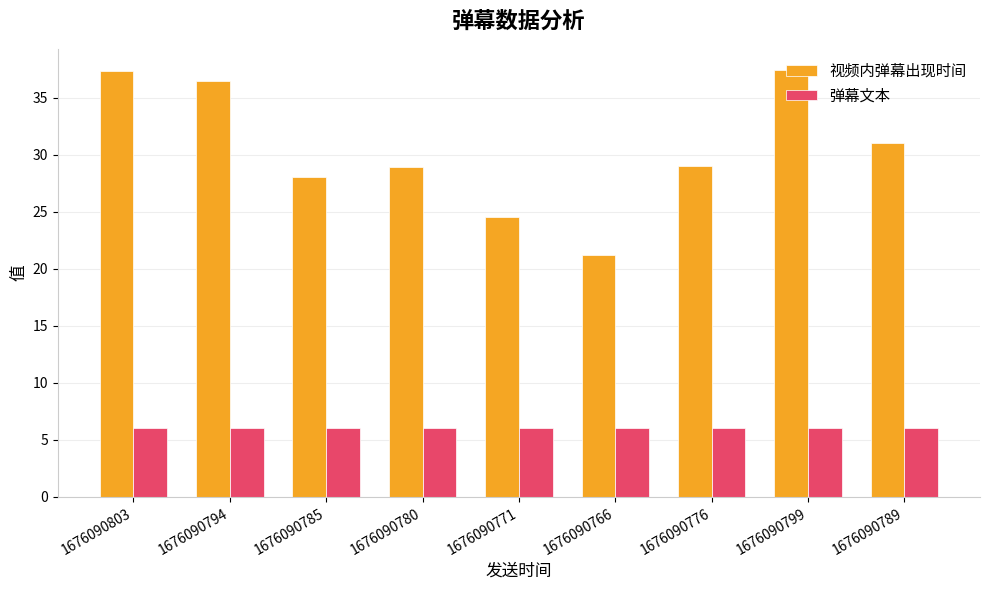

Is it true that 视频内弹幕出现时间 equals 28.0 at 1676090785?

True